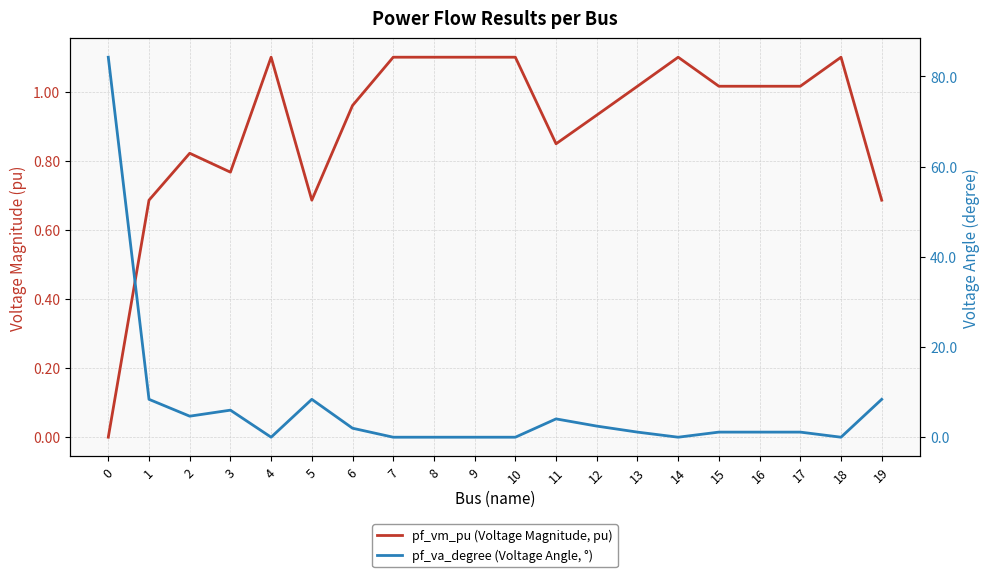

Where do pf_va_degree (Voltage Angle, °) and pf_vm_pu (Voltage Magnitude, pu) first cross each other?

3 and 4